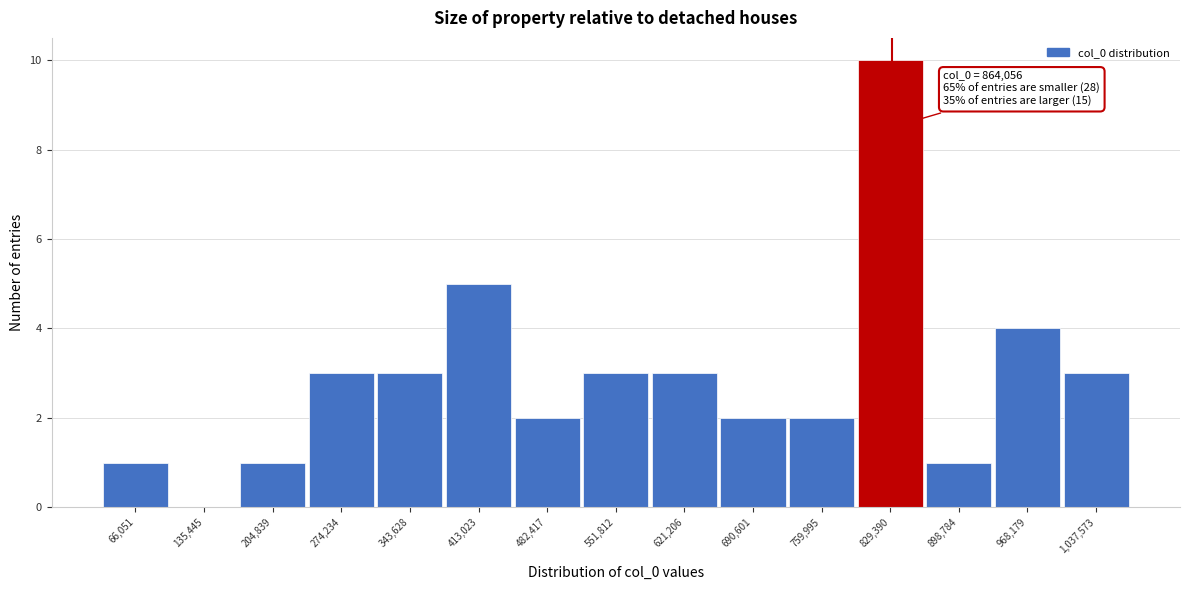

Reading left to right, list all the values displayed in this chart.

66,051=1	135,445=0	204,839=1	274,234=3	343,628=3	413,023=5	482,417=2	551,812=3	621,206=3	690,601=2	759,995=2	829,390=10	898,784=1	968,179=4	1,037,573=3